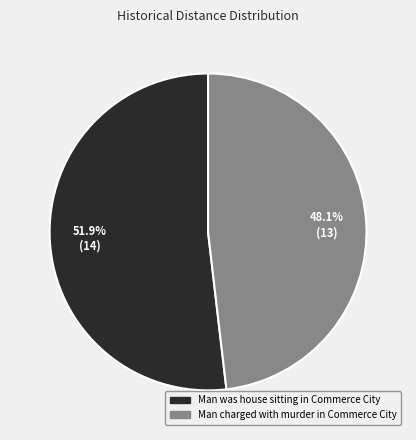

To the nearest percent, what portion does Man was house sitting in Commerce City represent?

52%